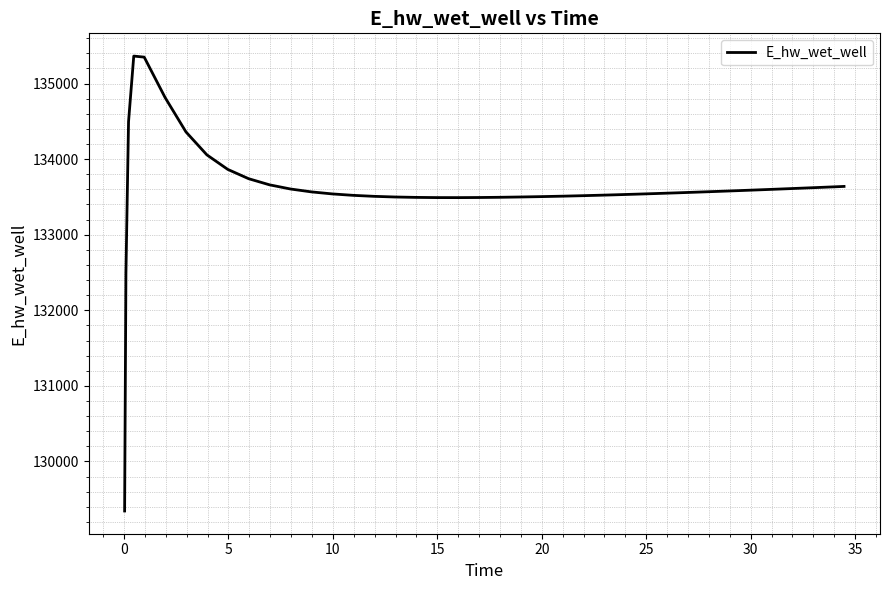

Does the chart have visible grid lines?

Yes